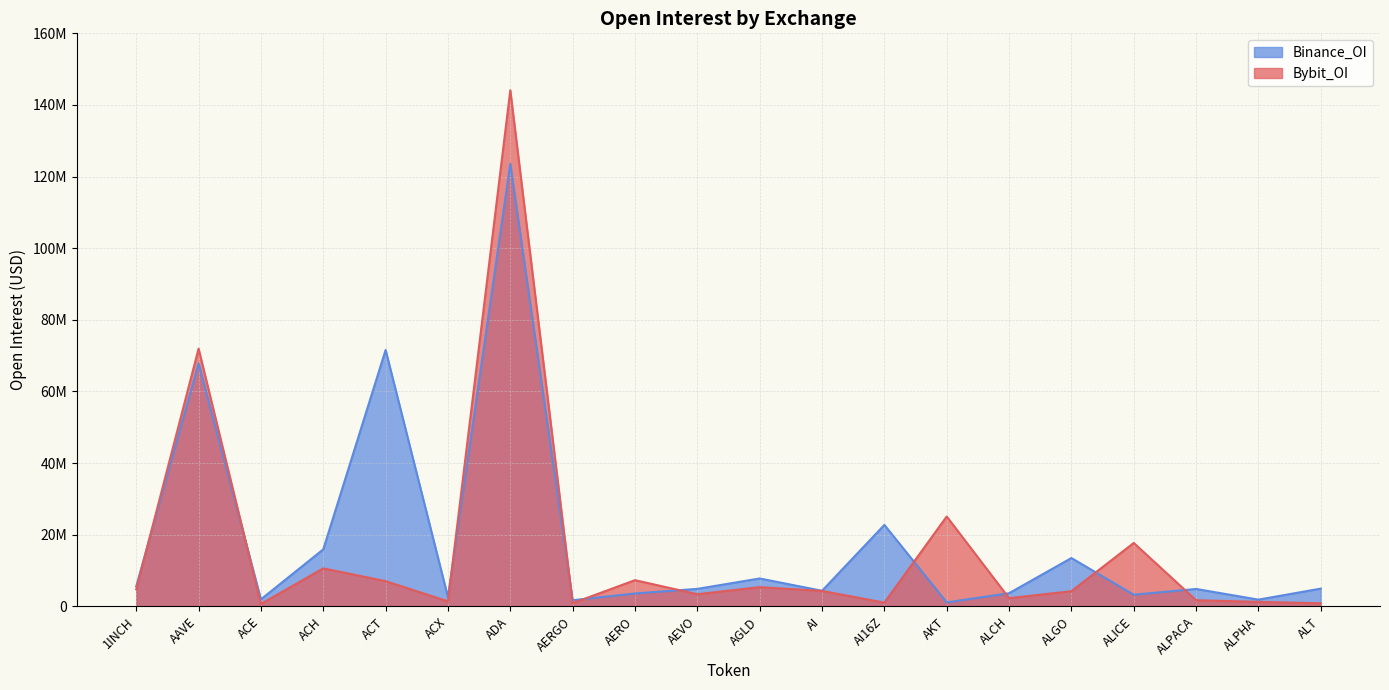

The value of Binance_OI at ACX is 732346. True or false?

False